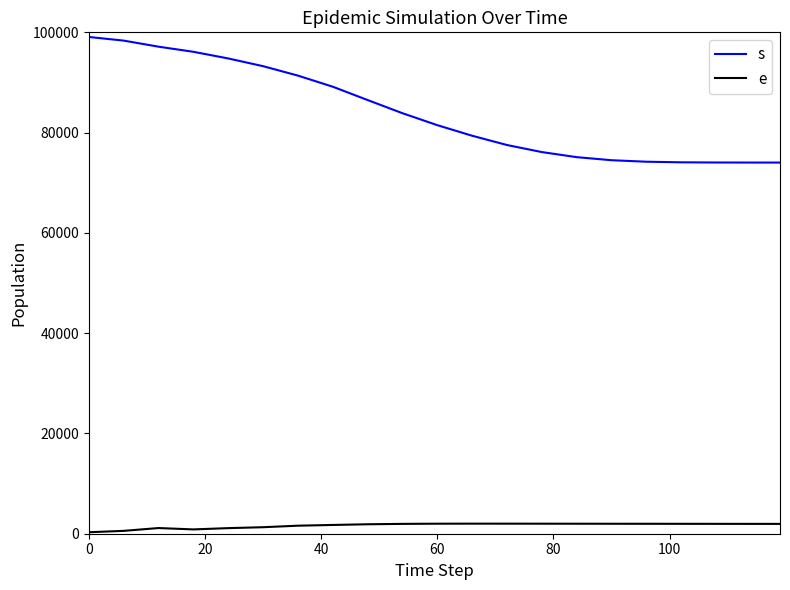

True or false: s and e intersect in this chart.

False